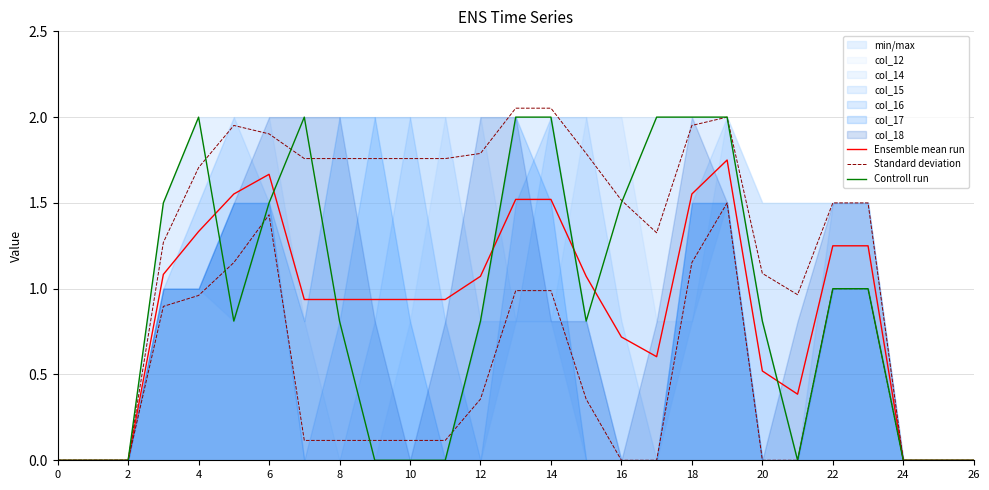

How many categories are shown in the chart?

27